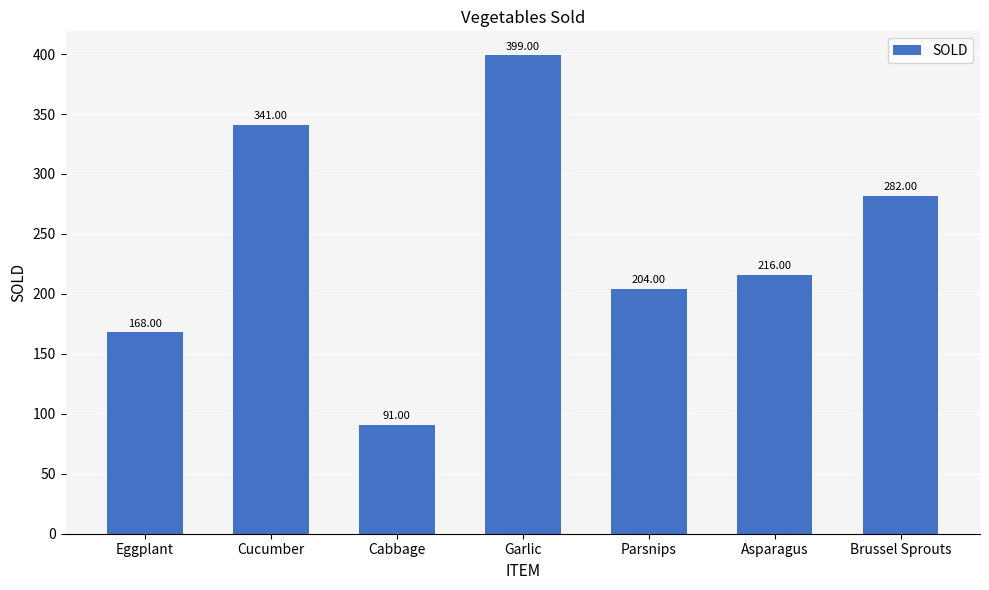

Reading right to left, extract all data points from this chart.

282	216	204	399	91	341	168